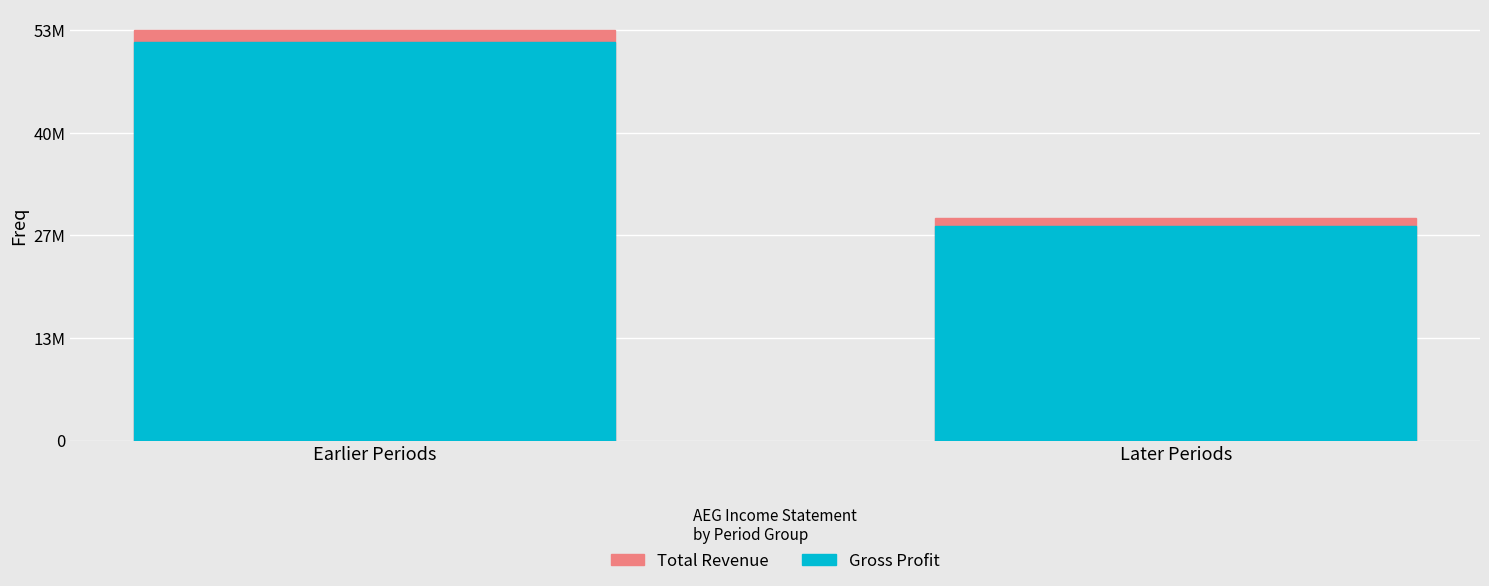

Reading left to right, extract all data points from this chart.

Total Revenue: 53399000	28937600
Gross Profit: 51902500	27894100